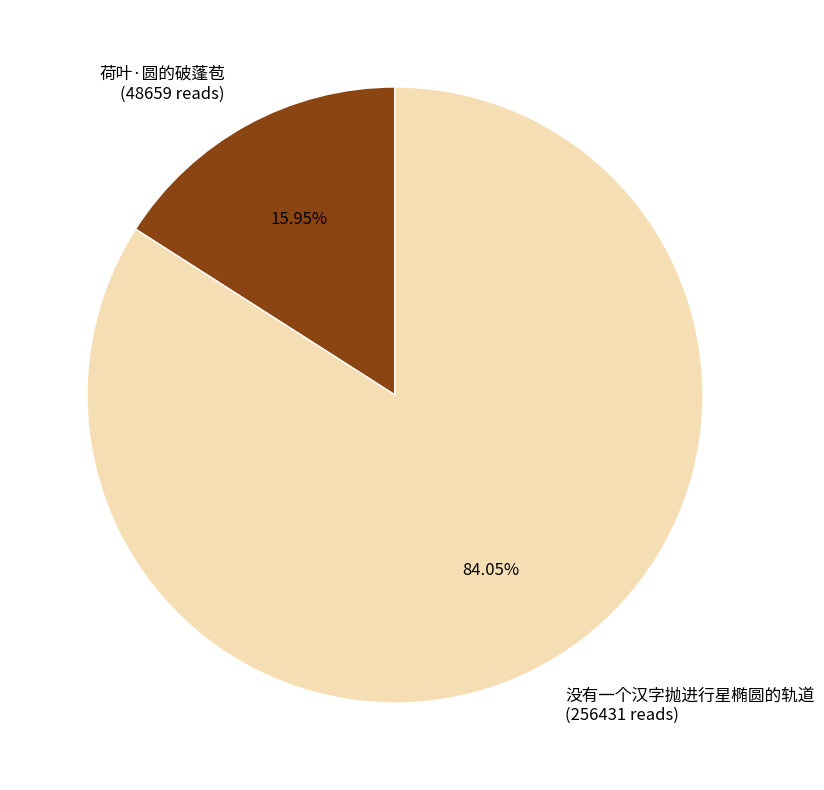

What is the ratio of the value at 没有一个汉字抛进行星椭圆的轨道 to the value at 荷叶·圆的破蓬苞?

5.3